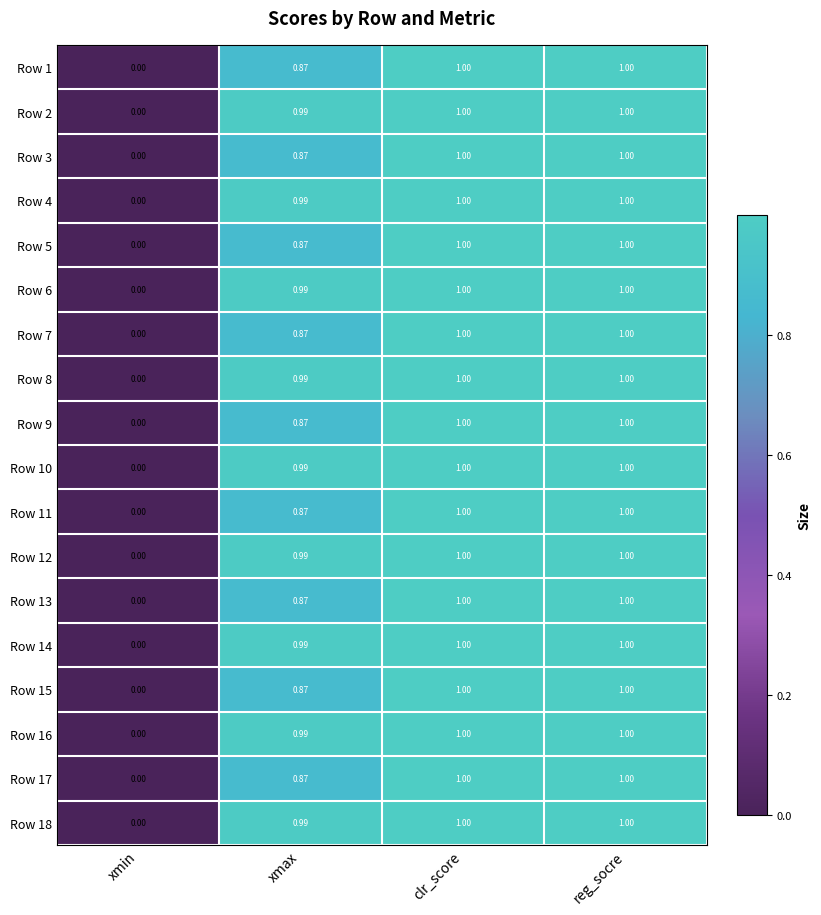

What is the greatest value displayed?

1.0